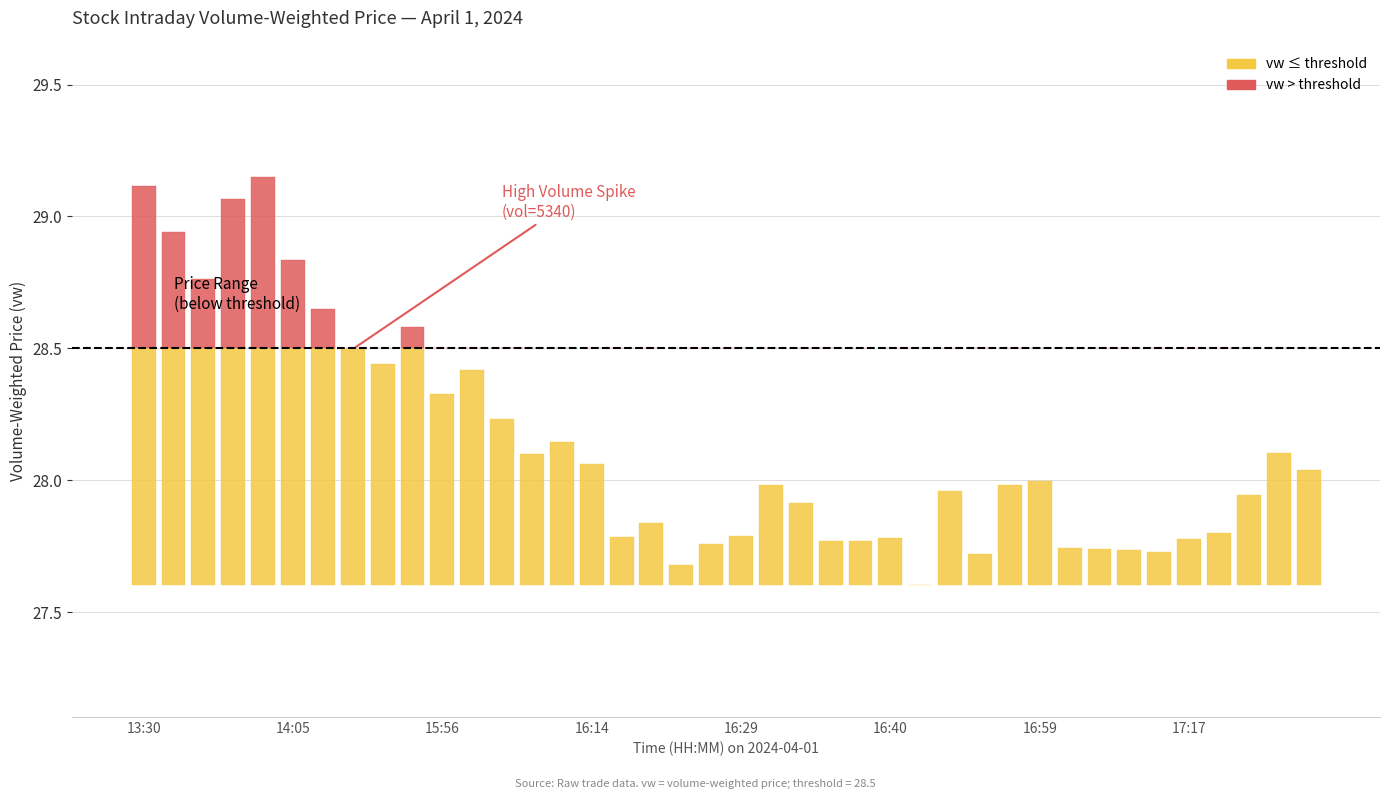

Which series has the widest spread of values?

vw (below threshold)